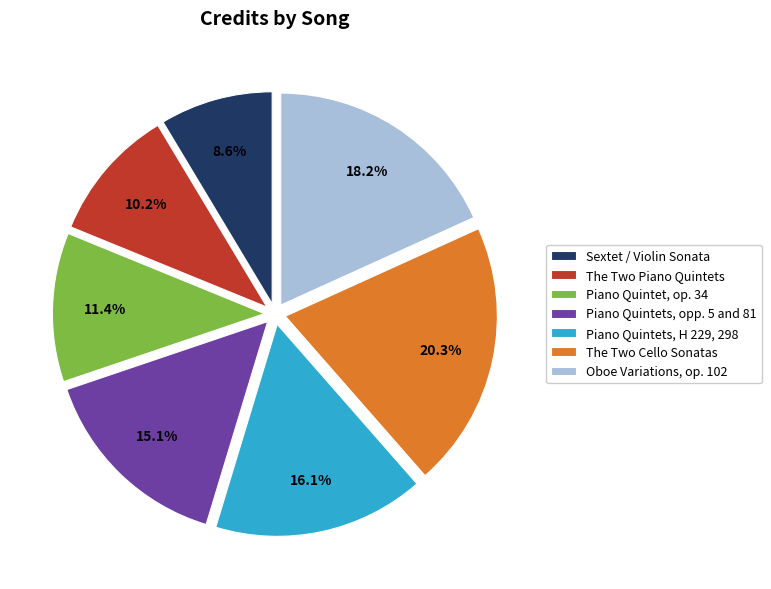

What percentage is the Oboe Variations, op. 102 slice, to the nearest percent?

18%